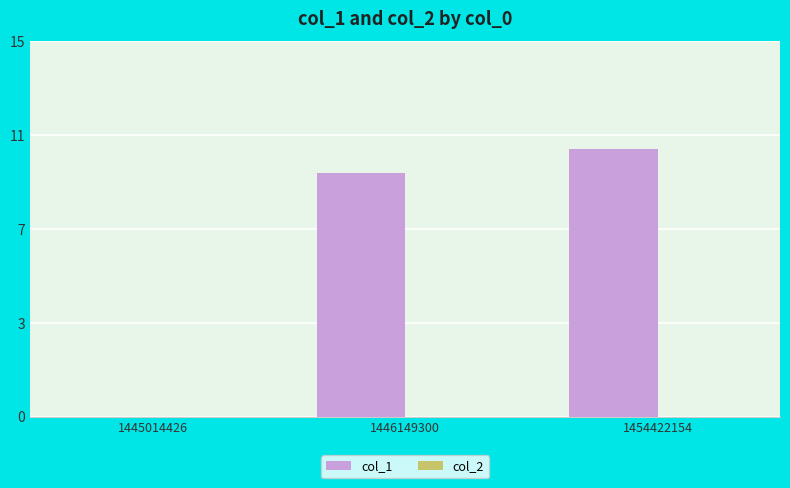

Are the bars horizontal?

No